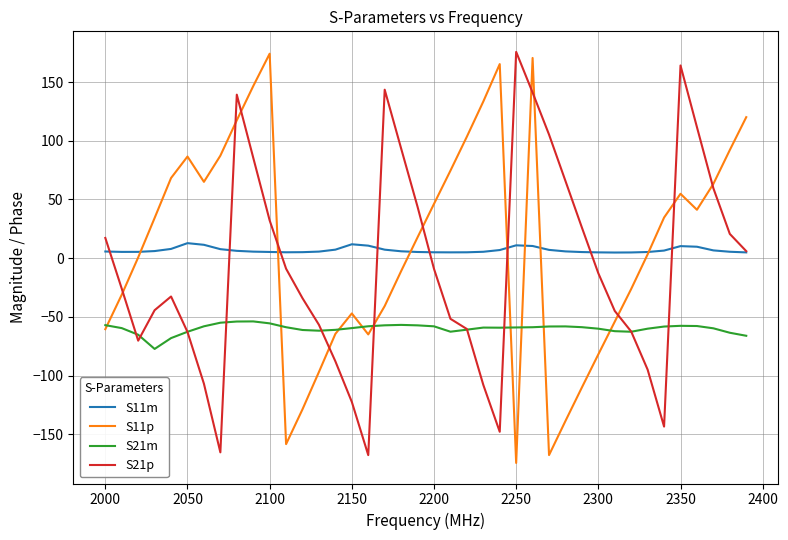

What is the maximum value for S21m?

-53.9